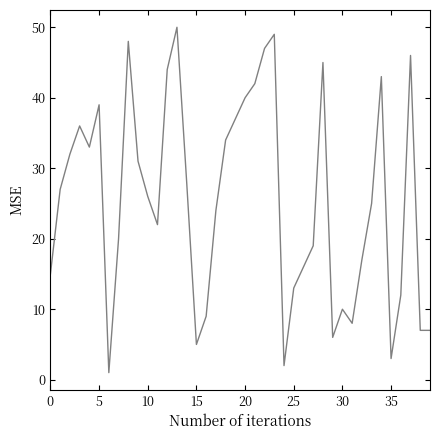

What is the maximum value shown in the chart?

50